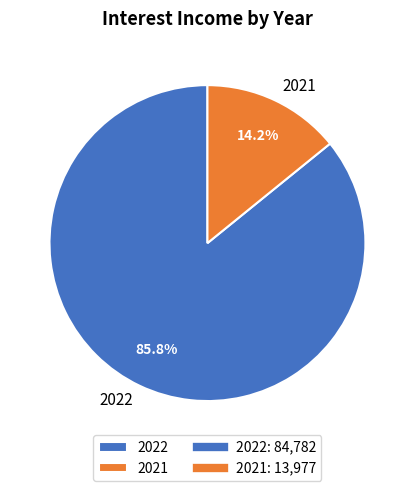

What percentage is the 2021 slice, to the nearest percent?

14%